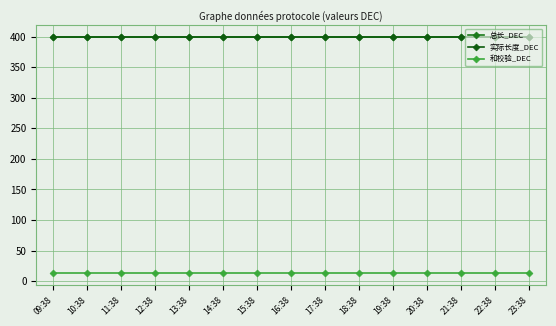

What is the sum of the 总长_DEC values at 20:38 and 19:38?

800